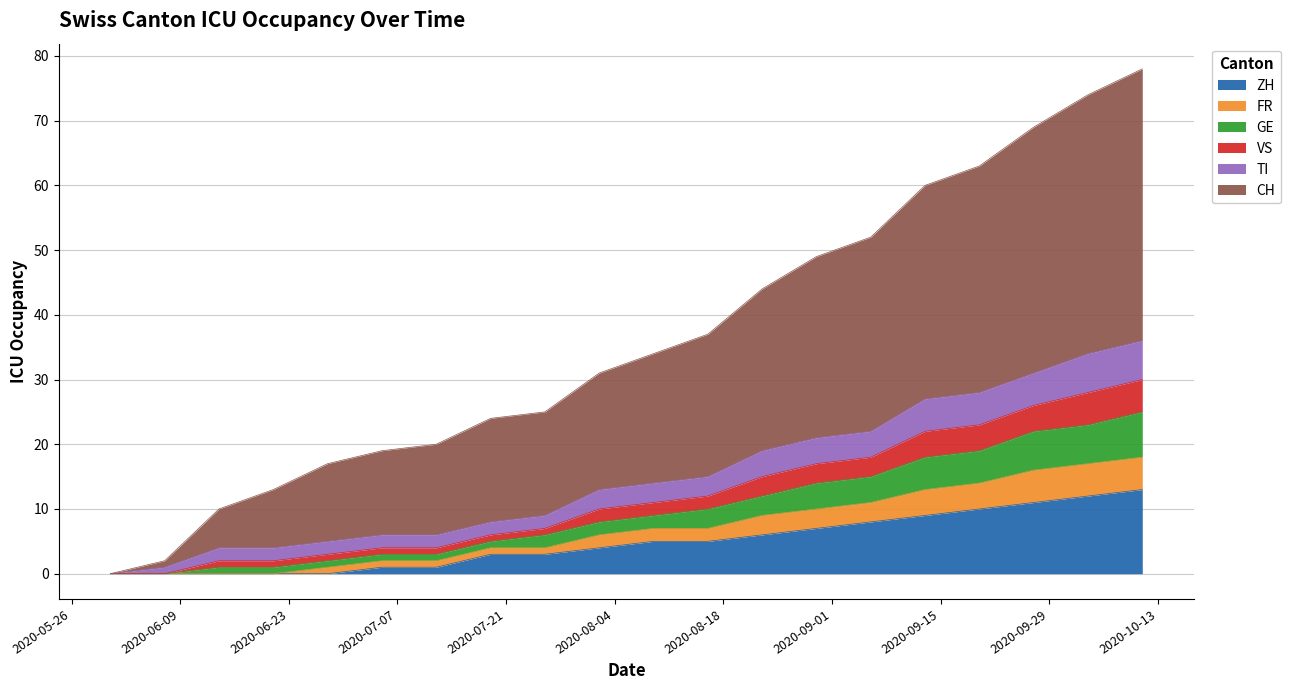

Which series has the largest total across all categories?

CH